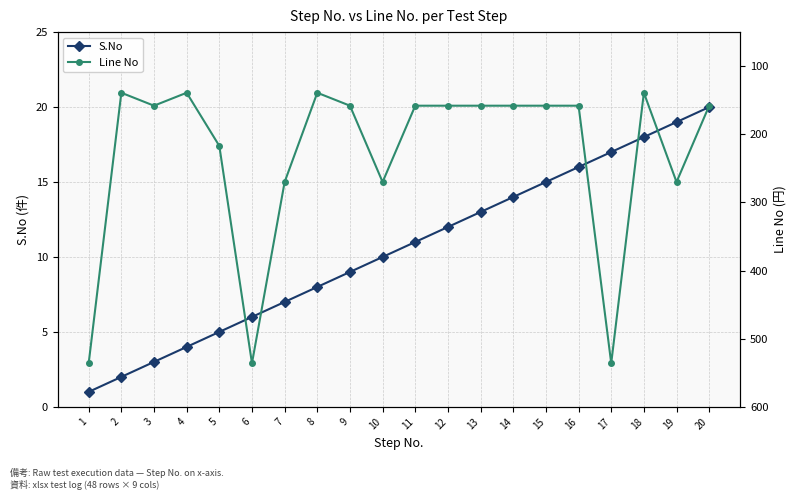

At which category is the sum across all series the highest?

17